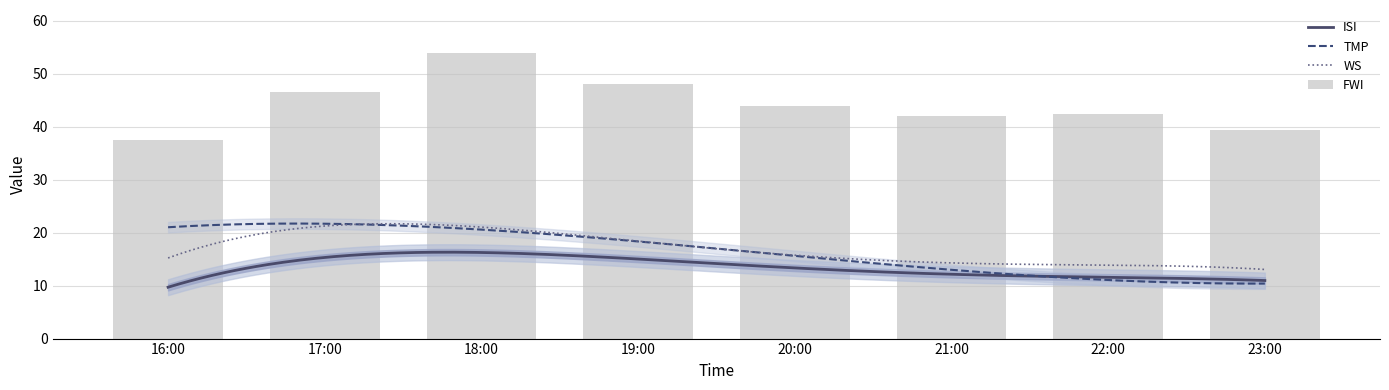

What is the difference between the maximum and minimum values in the FWI series?

16.4